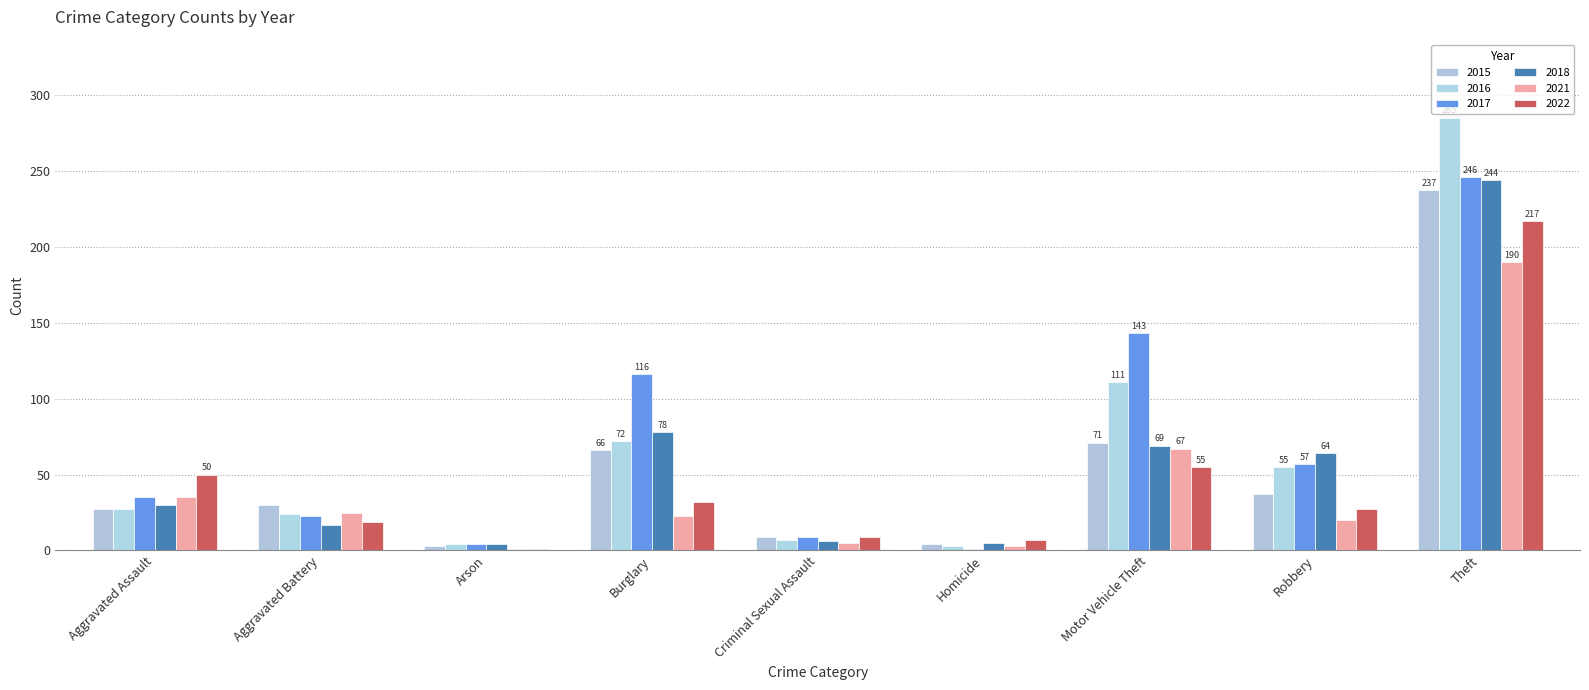

What is the label of the 7th bar from the left?

Motor Vehicle Theft